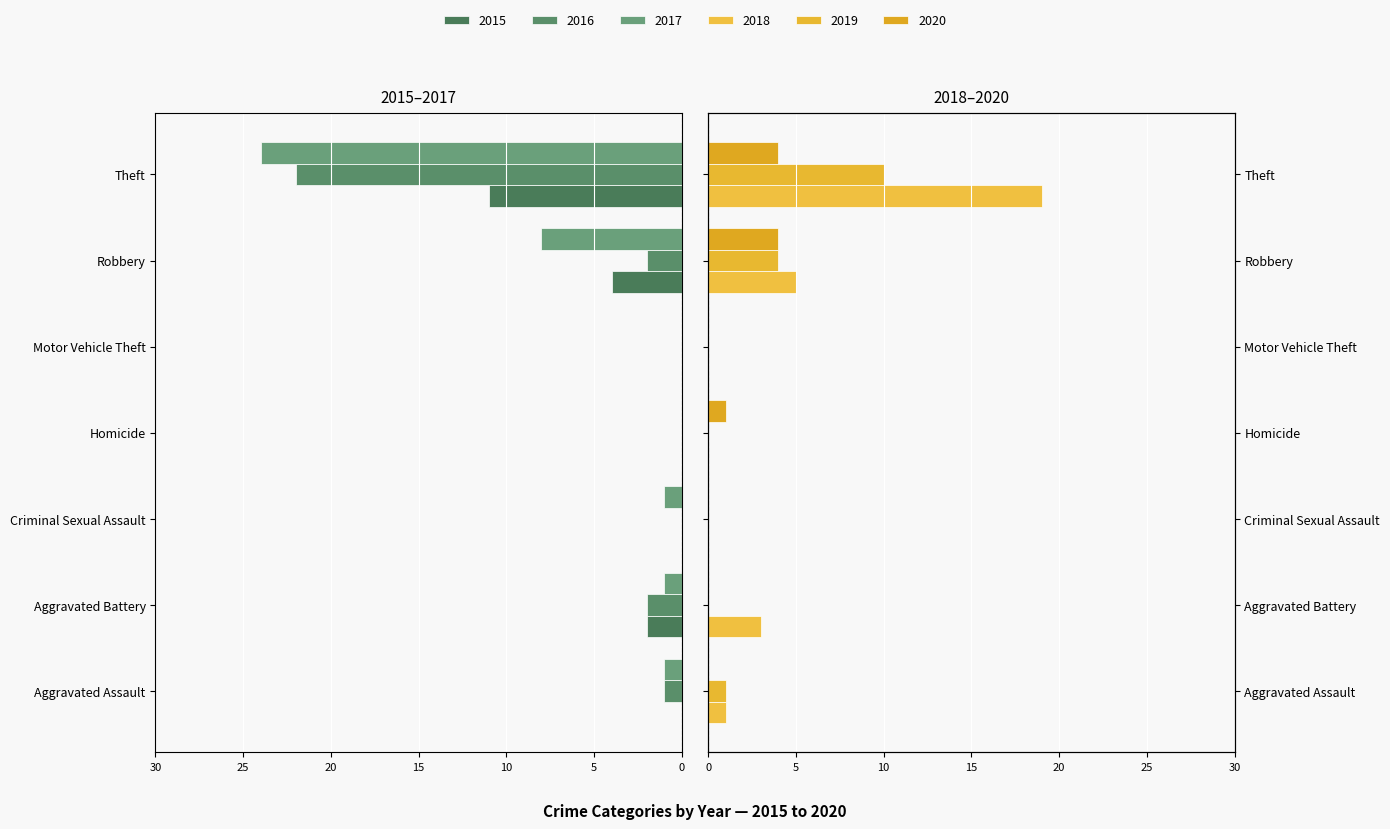

Which label corresponds to the largest value in the chart?

Theft